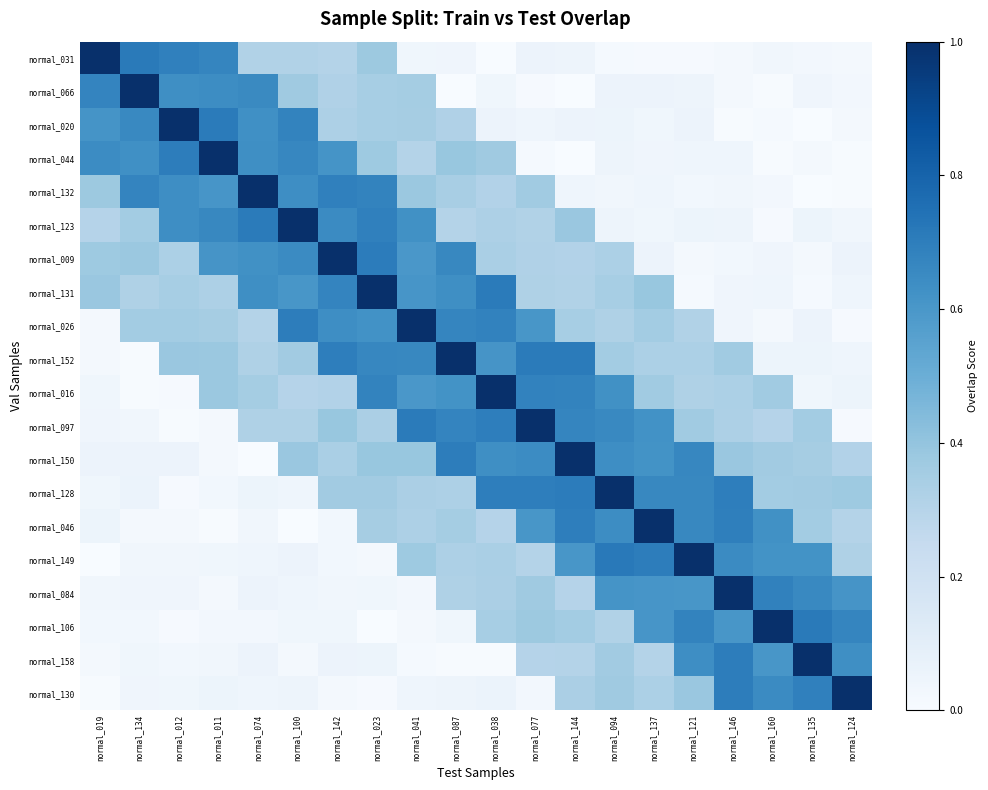

List the series in order of their peak value, highest first.

normal_031, normal_066, normal_020, normal_044, normal_132, normal_123, normal_009, normal_131, normal_026, normal_152, normal_016, normal_097, normal_150, normal_128, normal_046, normal_149, normal_084, normal_106, normal_158, normal_130